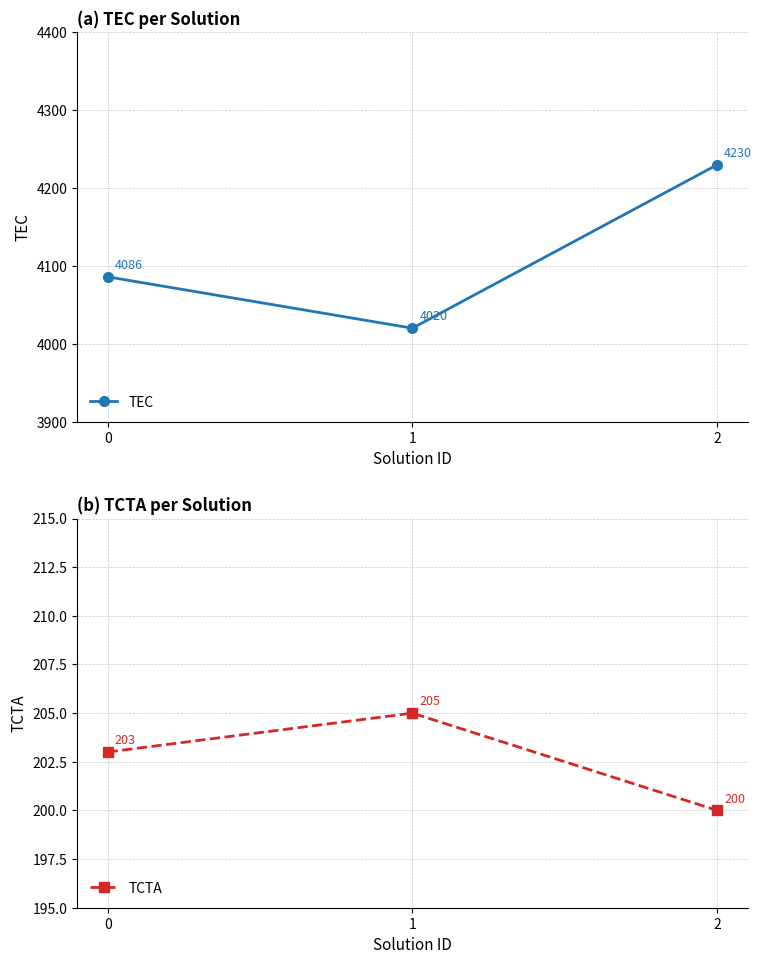

What is the value of the TCTA point at the 2nd from the left?

205